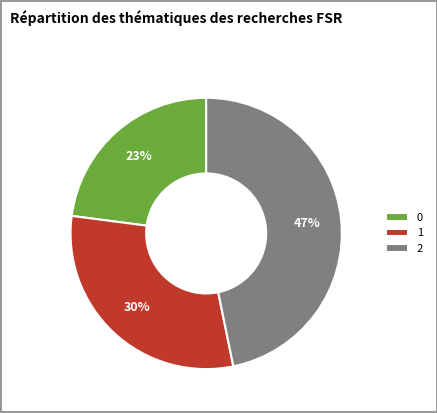

Is it true that 0 is 23% of the pie?

True